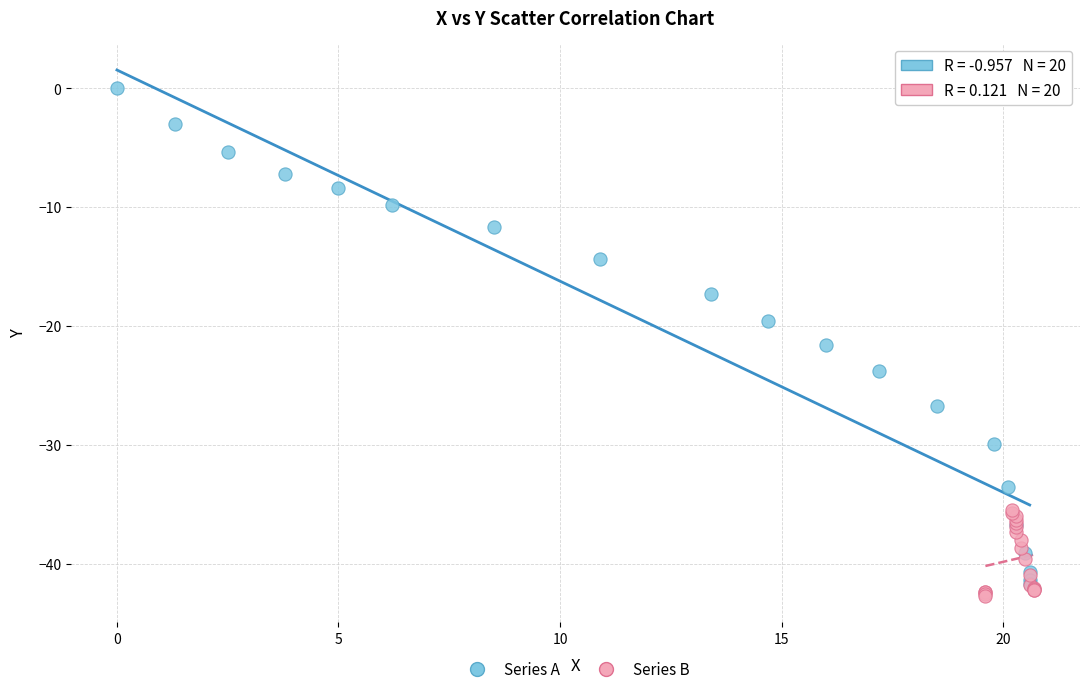

Which series reaches the minimum Y coordinate?

Series B